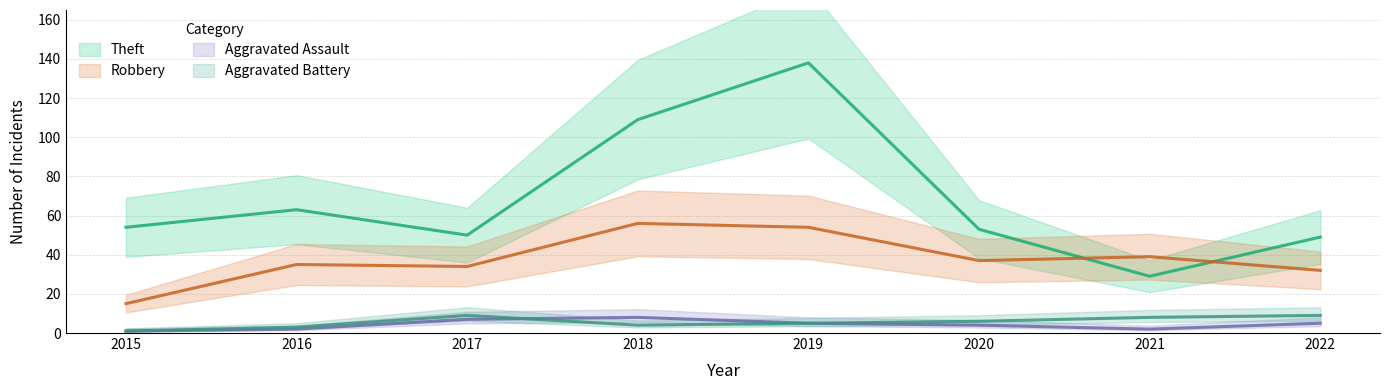

Reading left to right, what are all the values shown in this chart?

Robbery: 15	35	34	56	54	37	39	32
Theft: 54	63	50	109	138	53	29	49
Aggravated Assault: 1	2	7	8	5	4	2	5
Aggravated Battery: 1	3	9	4	5	6	8	9